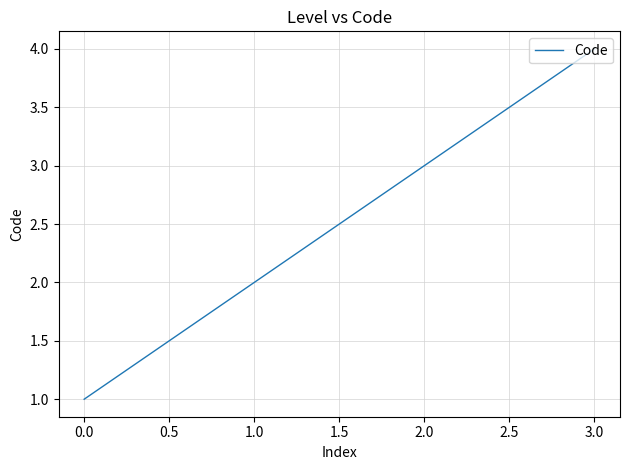

What is the minimum value shown in the chart?

1